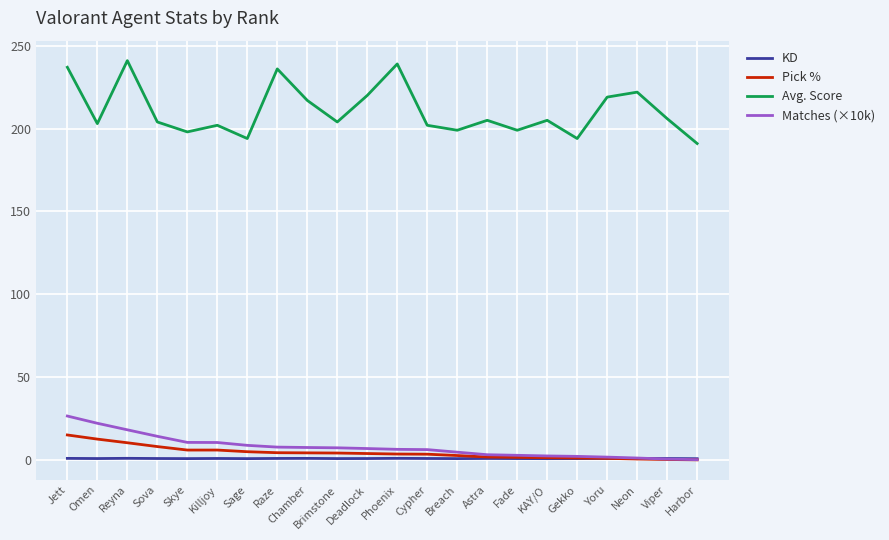

Rank the series by their maximum value, from lowest to highest.

KD, Pick %, Matches (×10k), Avg. Score